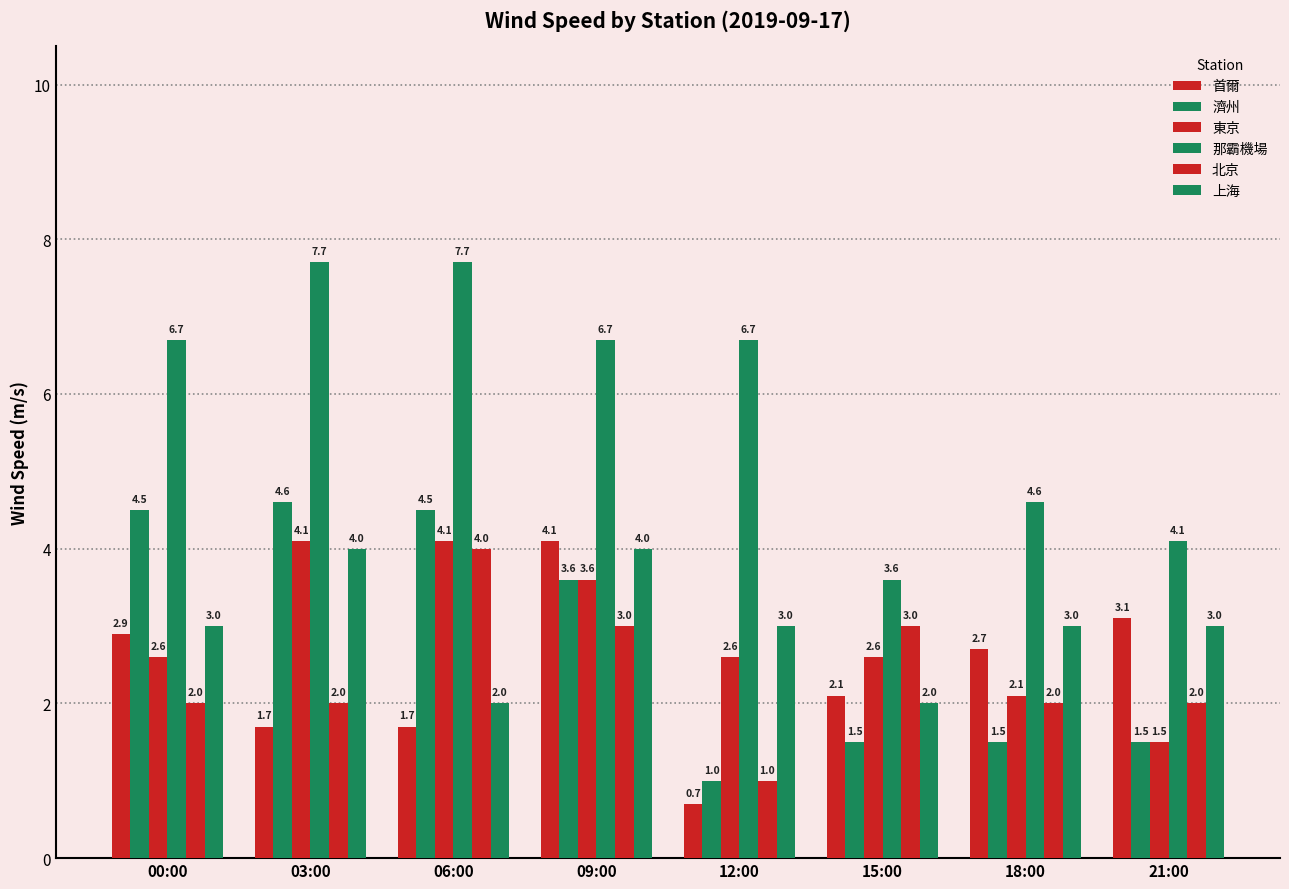

Which category has the lowest value in the 上海 series?

06:00